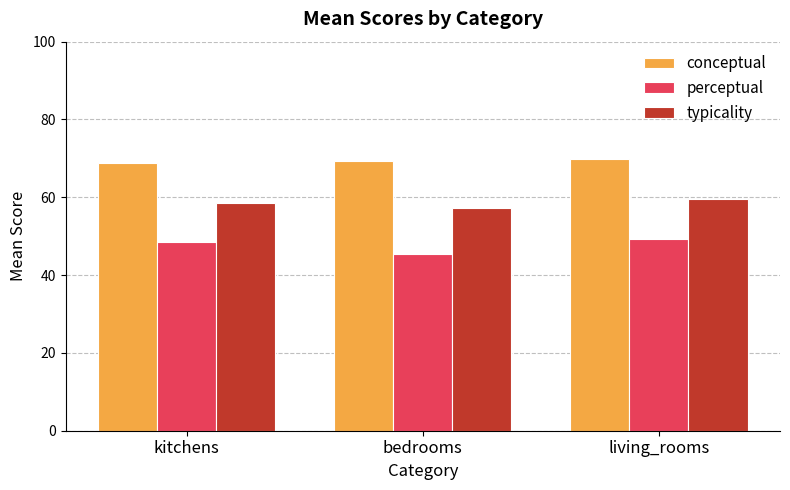

How many series are shown in this chart?

3